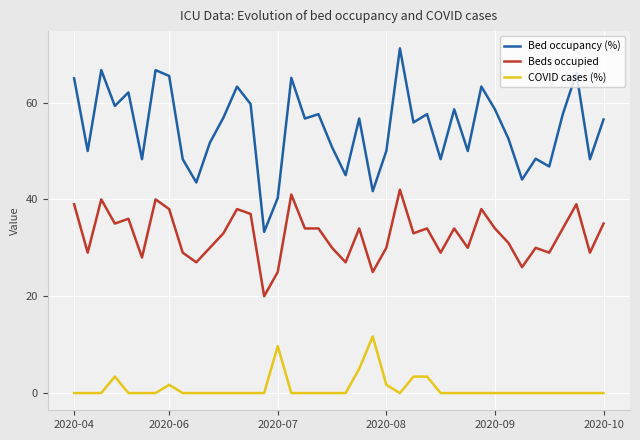

What is the average value of the COVID cases (%) series?

1.0